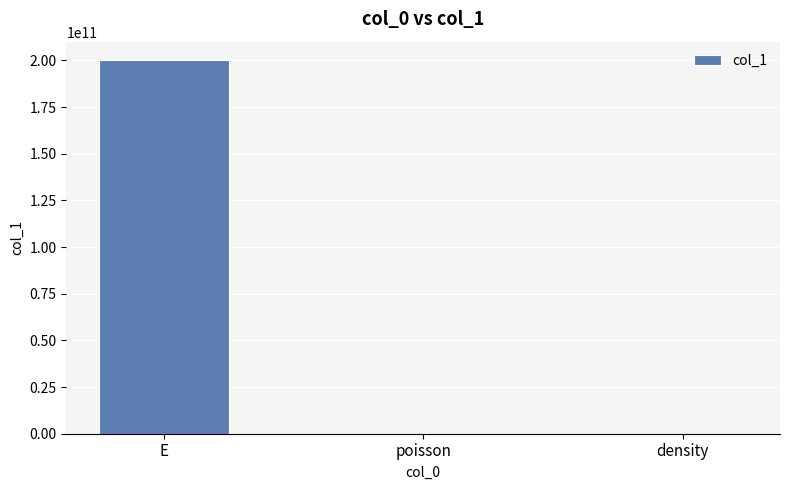

What is the sum of all values?

200000009050.3